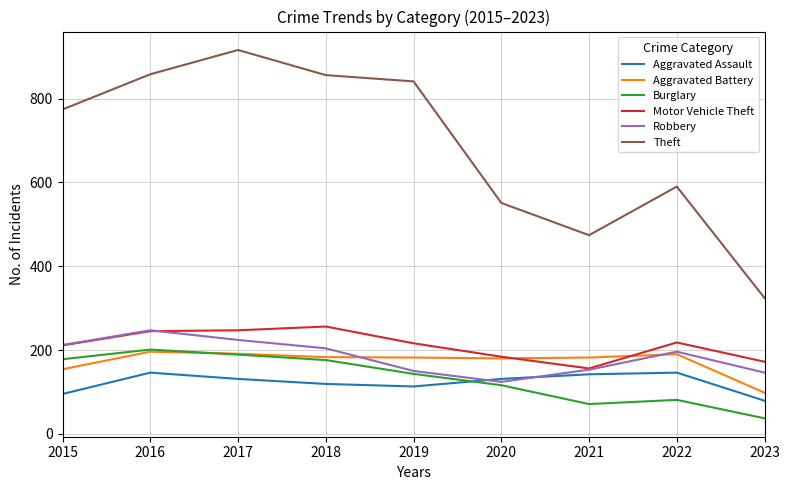

How many categories are shown in the chart?

9